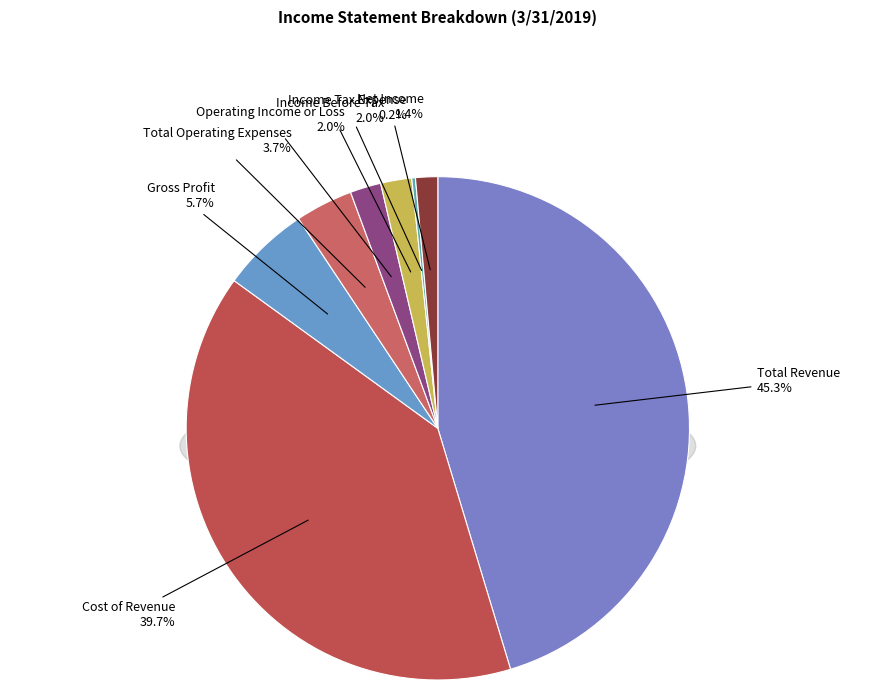

To the nearest percent, what is the average slice percentage?

12%